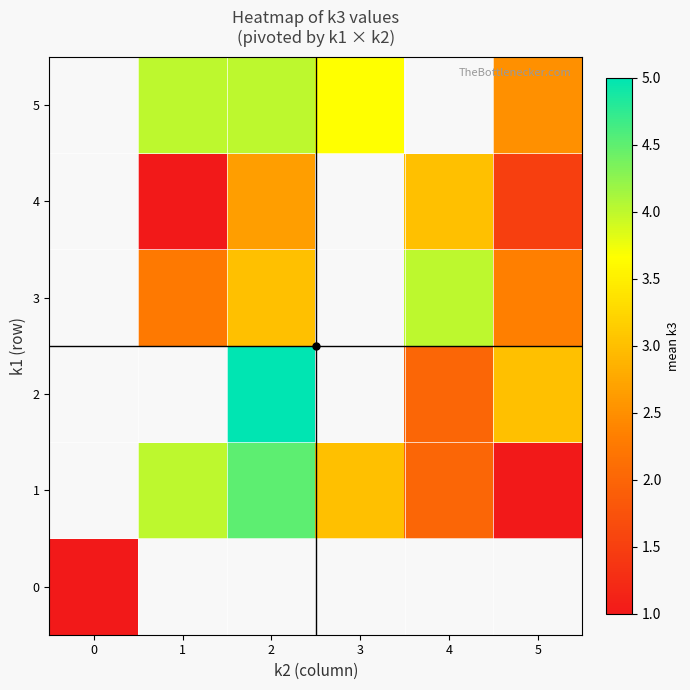

How many row_1 values are between 2 and 4?

3